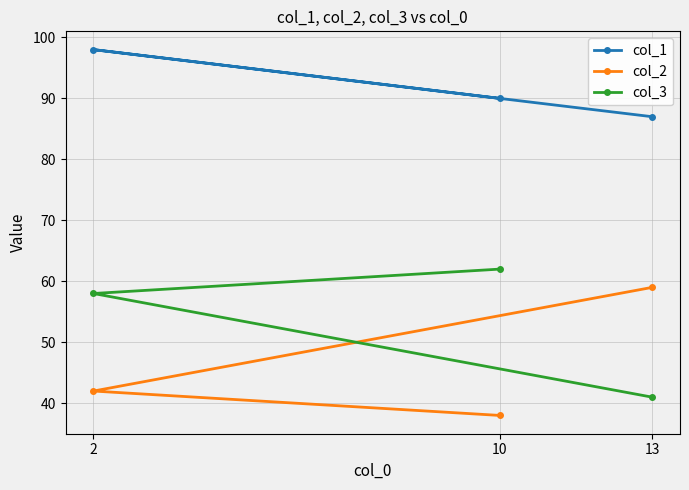

Rank the categories by col_3 value from highest to lowest.

10, 2, 13